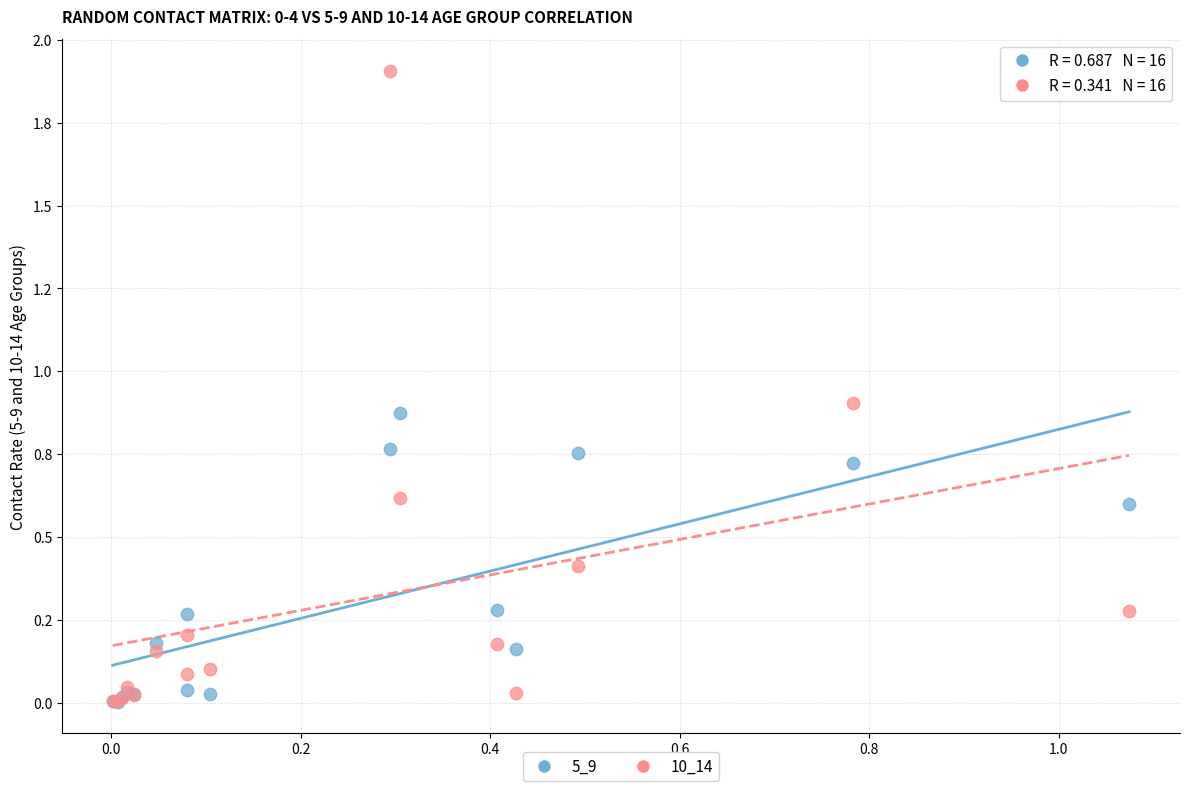

Which series has the widest spread of Y values?

10_14